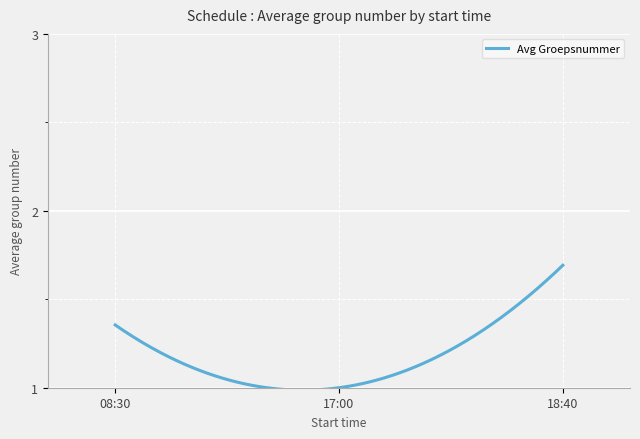

What is the difference between the maximum and minimum values?

0.7